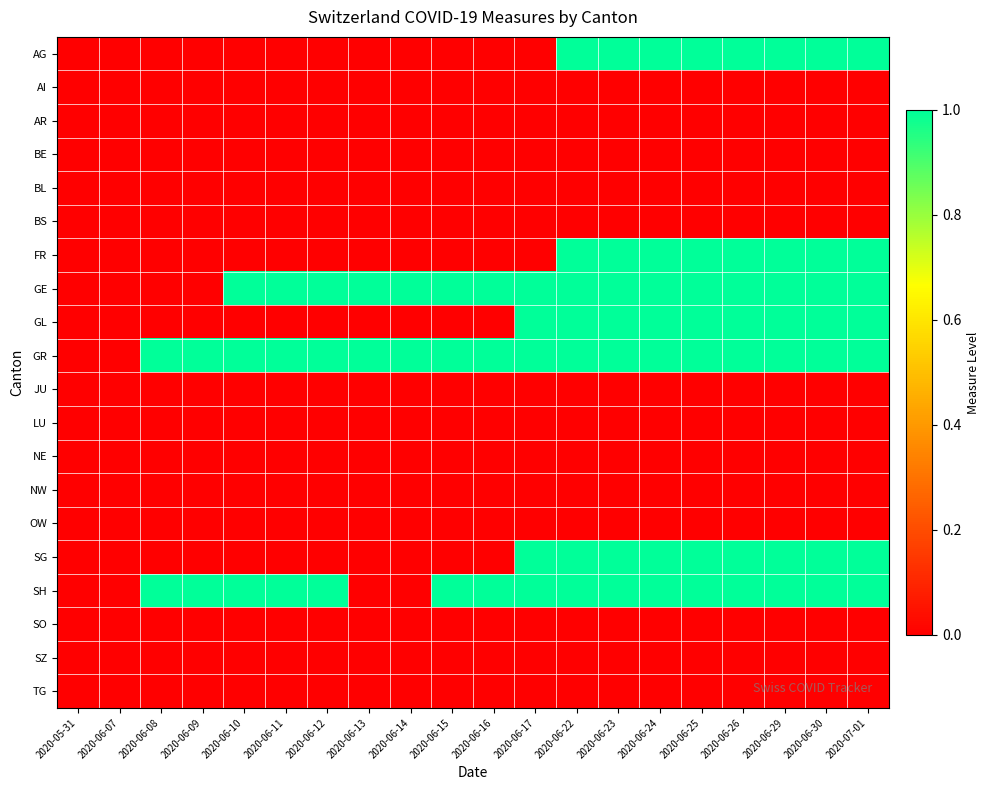

How many categories are shown in the chart?

20